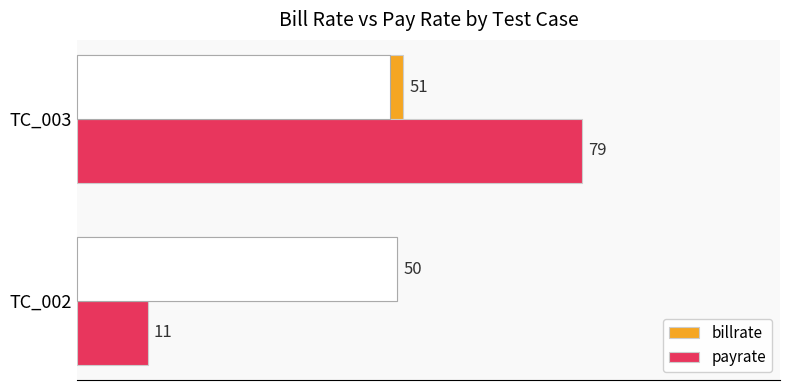

What is the difference between the highest and lowest values at TC_002?

39